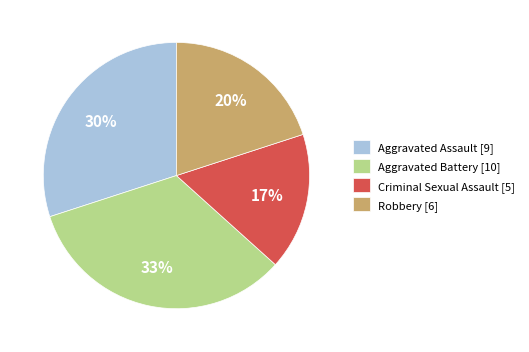

Combined, do Aggravated Battery [10] and Aggravated Assault [9] account for over 50%?

Yes